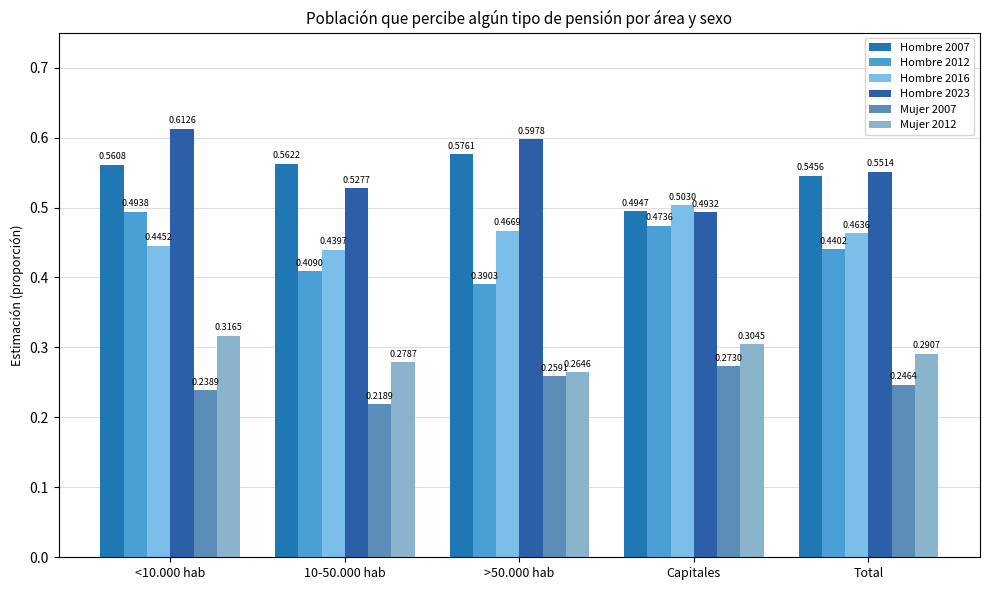

The value of Mujer 2007 at 10-50.000 hab is 0.2. True or false?

True